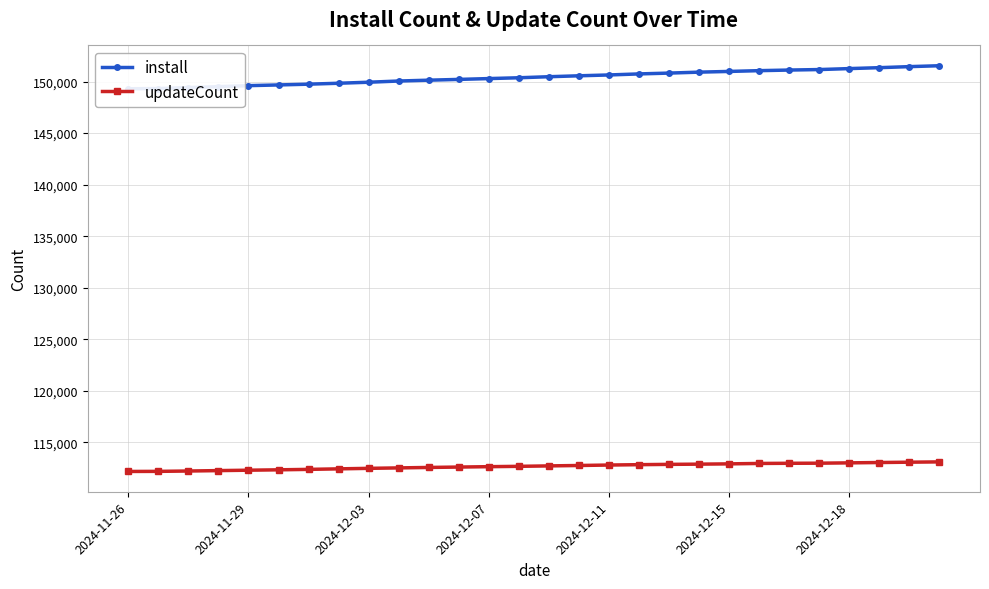

Is the value of install at 11 greater than the value of updateCount at 13?

Yes